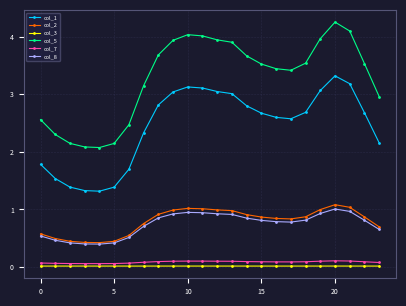

What are all the series names shown in the legend?

col_1, col_2, col_3, col_5, col_7, col_8